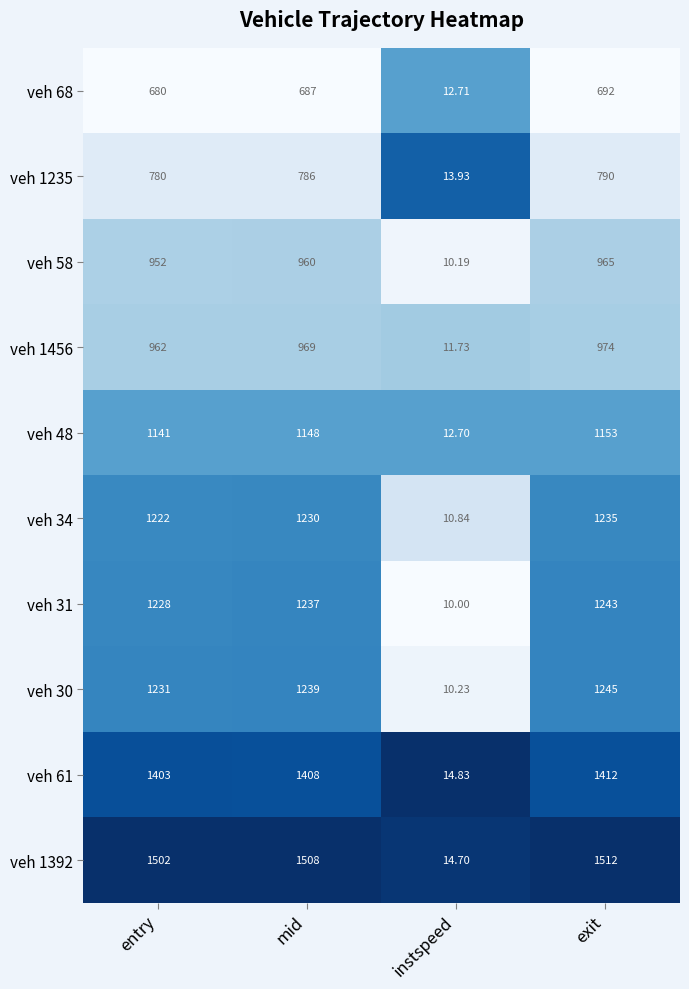

At which label is veh 34 closest to 622?

entry